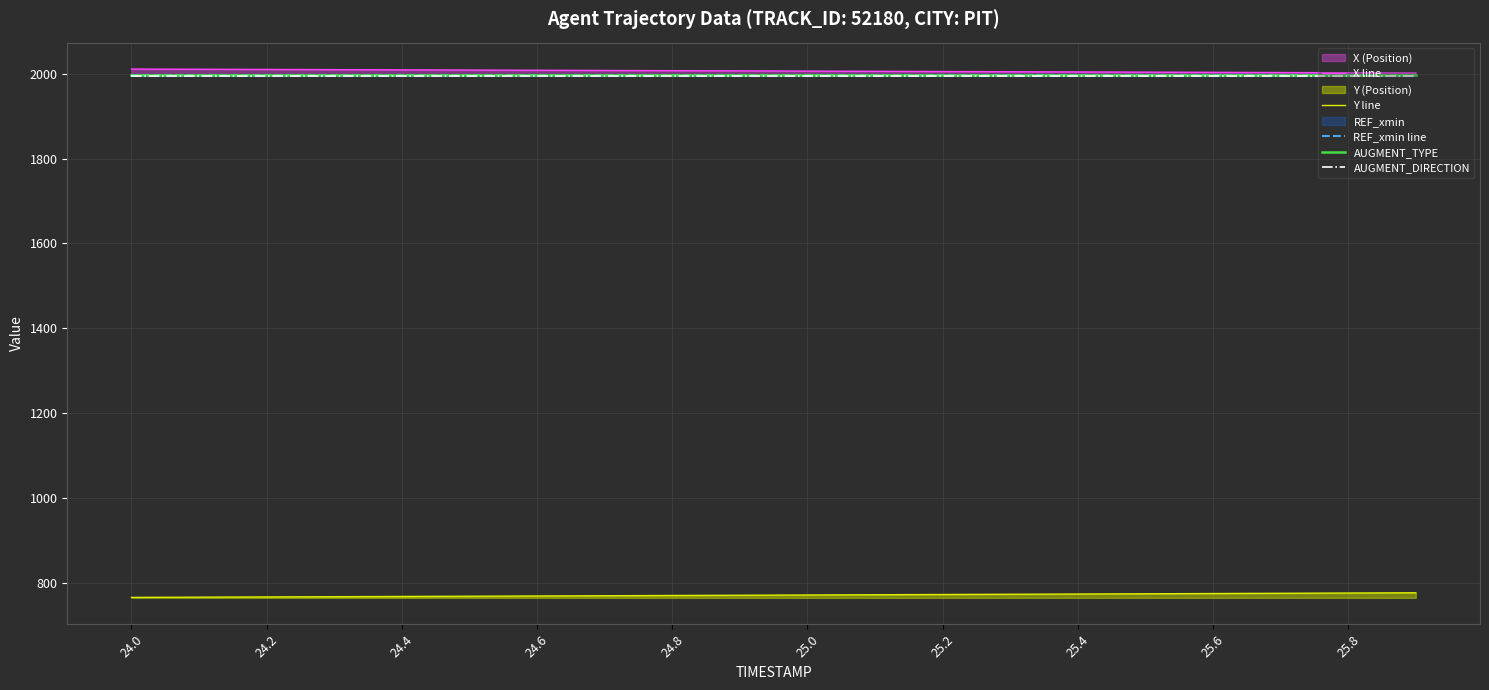

The value of AUGMENT_DIRECTION at 25.0 is 1994.5. True or false?

True